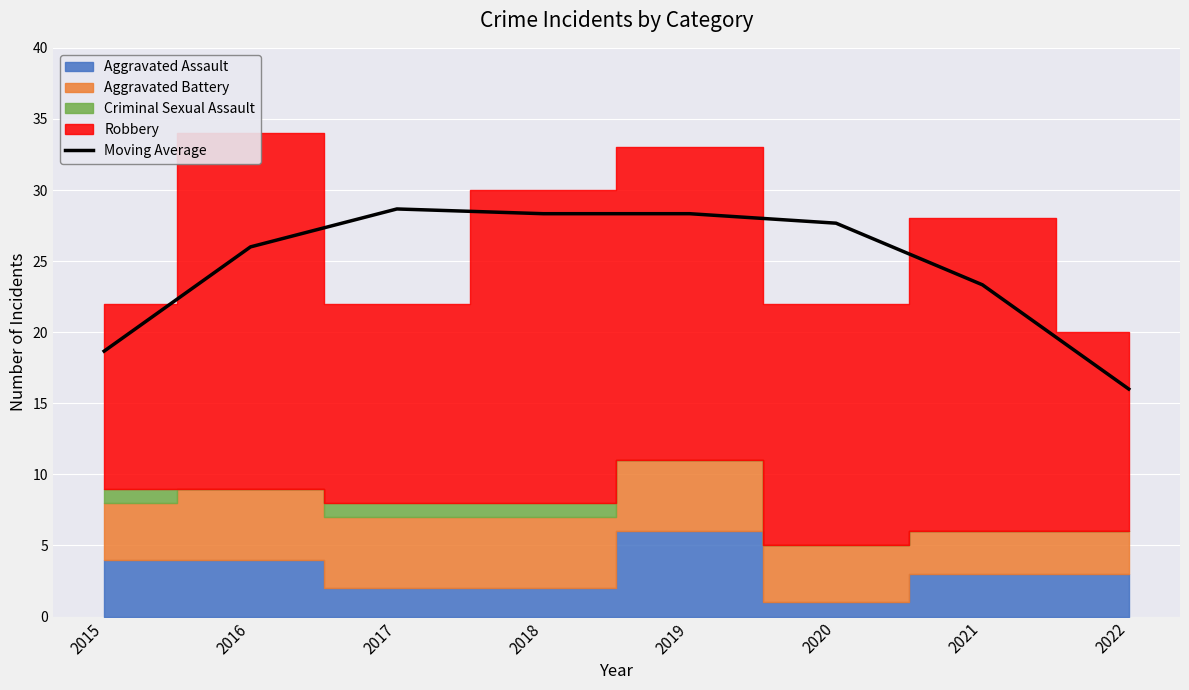

Reading left to right, extract all data points from this chart.

18.7	26.0	28.7	28.3	28.3	27.7	23.3	16.0